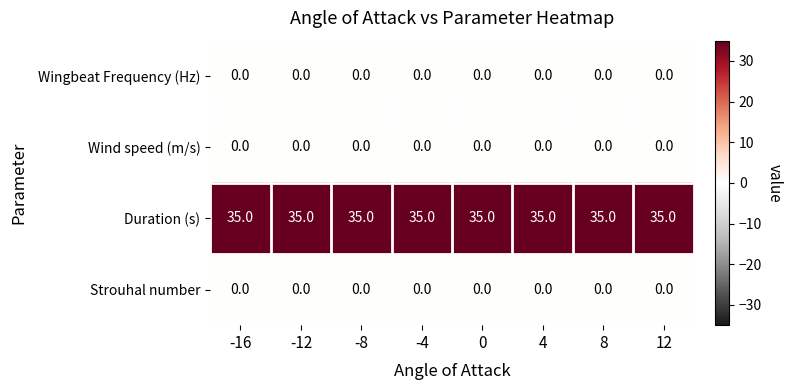

Is it true that Wind speed (m/s) equals 0 at -16?

True